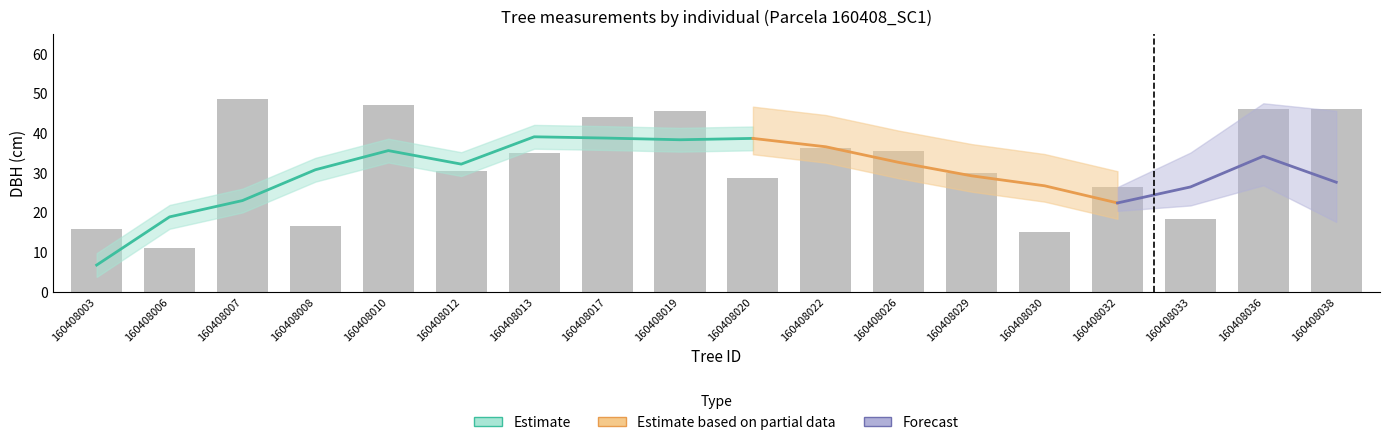

Reading left to right, extract all data points from this chart.

dbh: 15.9	11.0	48.6	16.4	46.9	30.3	34.9	44.0	45.6	28.6	36.3	35.5	29.9	15.1	26.3	18.2	46.0	46.1
h: 10.6	7.5	20.6	10.9	20.3	16.3	17.6	19.8	20.0	15.8	18.0	17.8	16.2	10.2	15.1	11.8	20.1	20.1
bal: 17.1	6.4	9.6	16.5	11.5	7.6	5.0	0.0	14.0	10.6	2.1	3.6	8.6	17.8	15.7	14.9	13.2	12.3